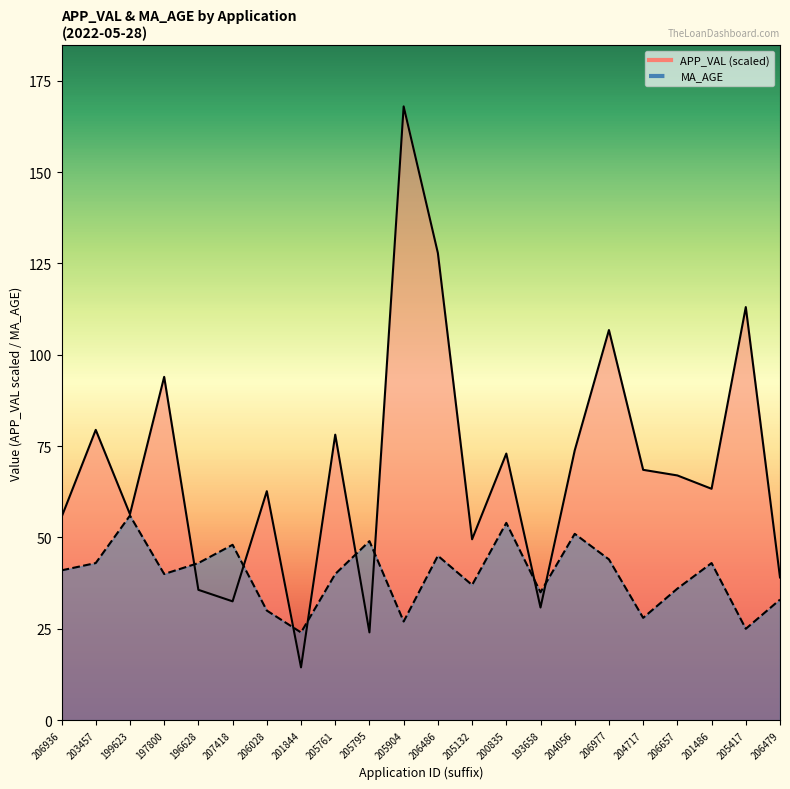

What value does the MA_AGE series have at 200835?

54.0